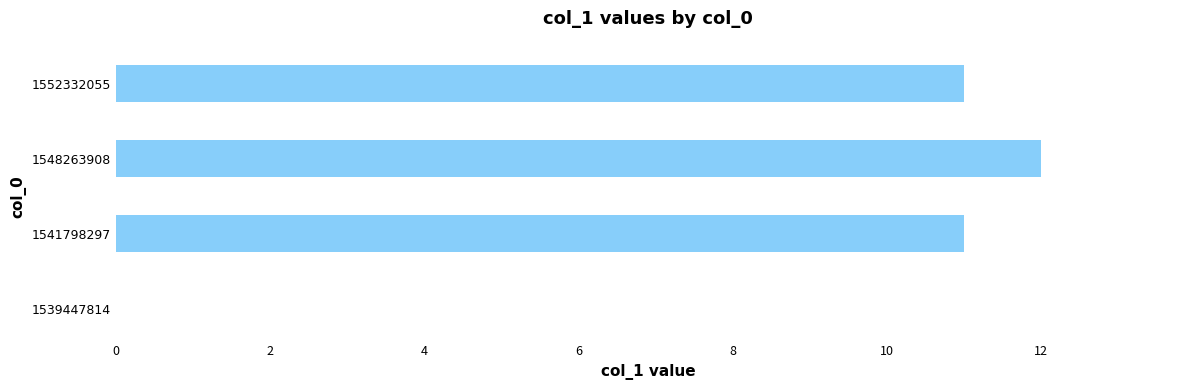

Is it true that the value at 1539447814 is 7?

False